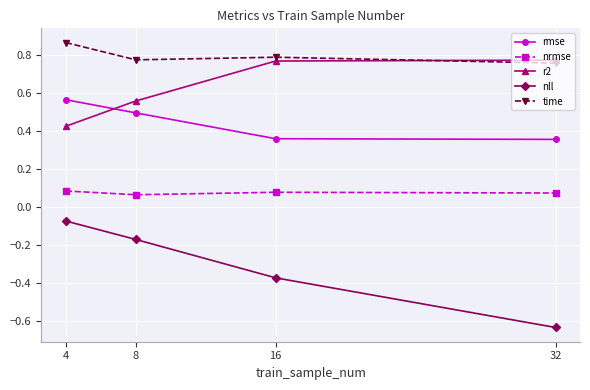

Which label corresponds to the smallest value in the chart?

32